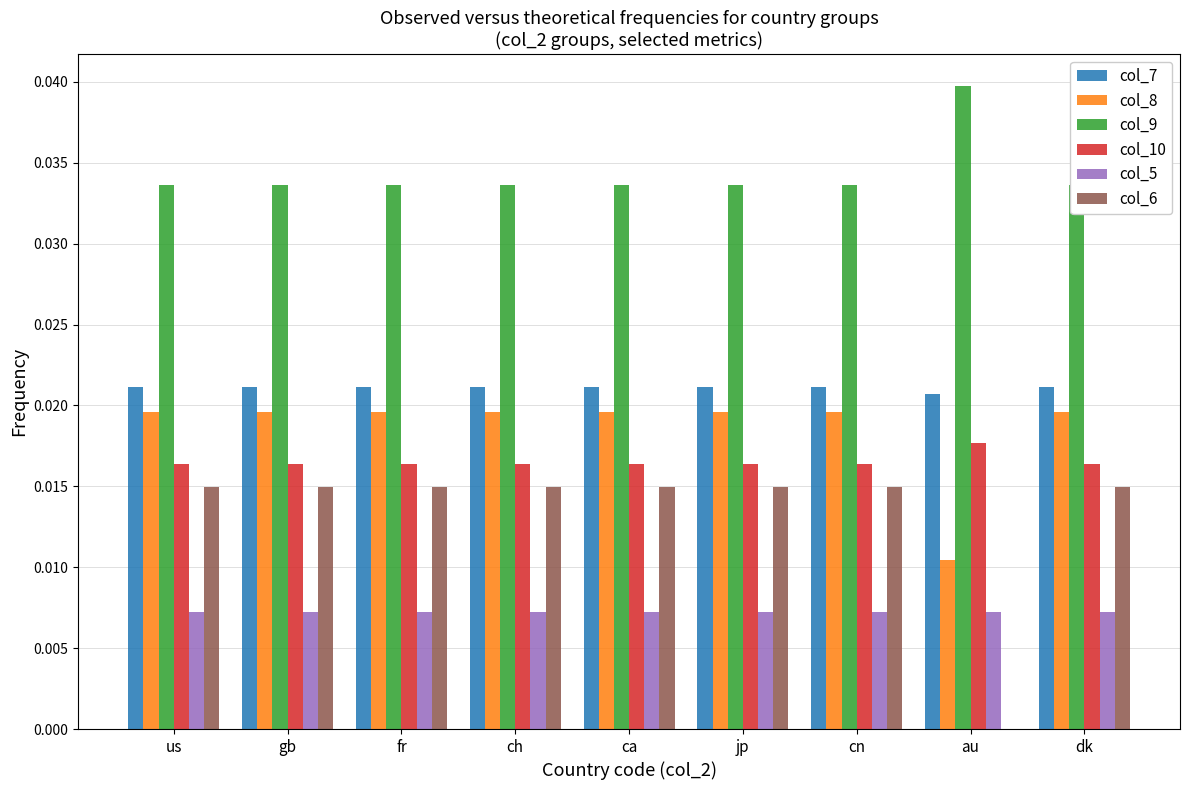

The value of col_5 at gb is 0.0. True or false?

True